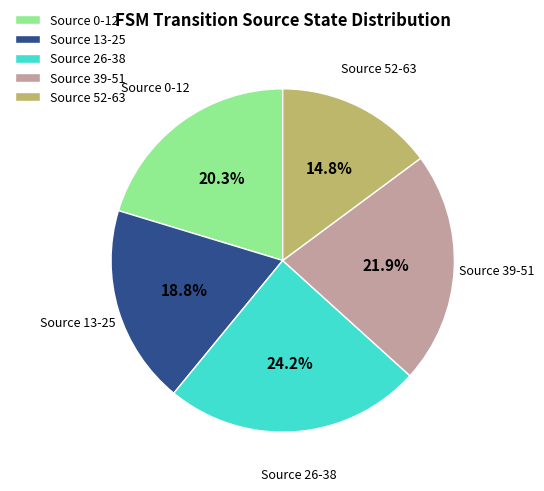

Combined, do Source 13-25 and Source 26-38 account for over 50%?

No